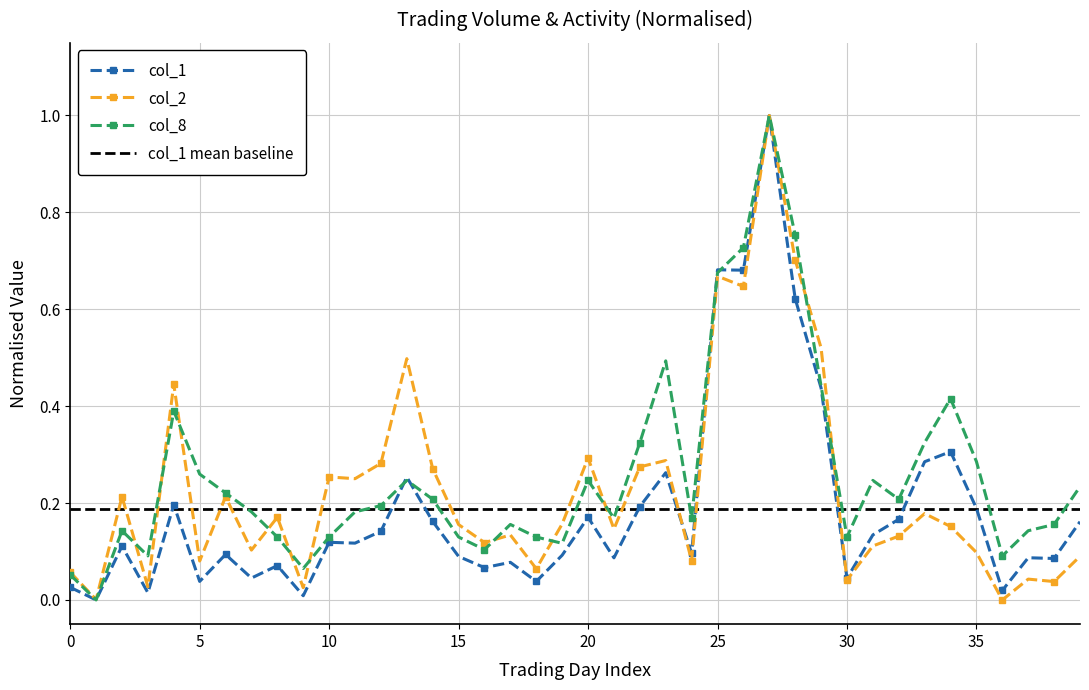

Is it true that col_1 equals 0.0 at 0?

False